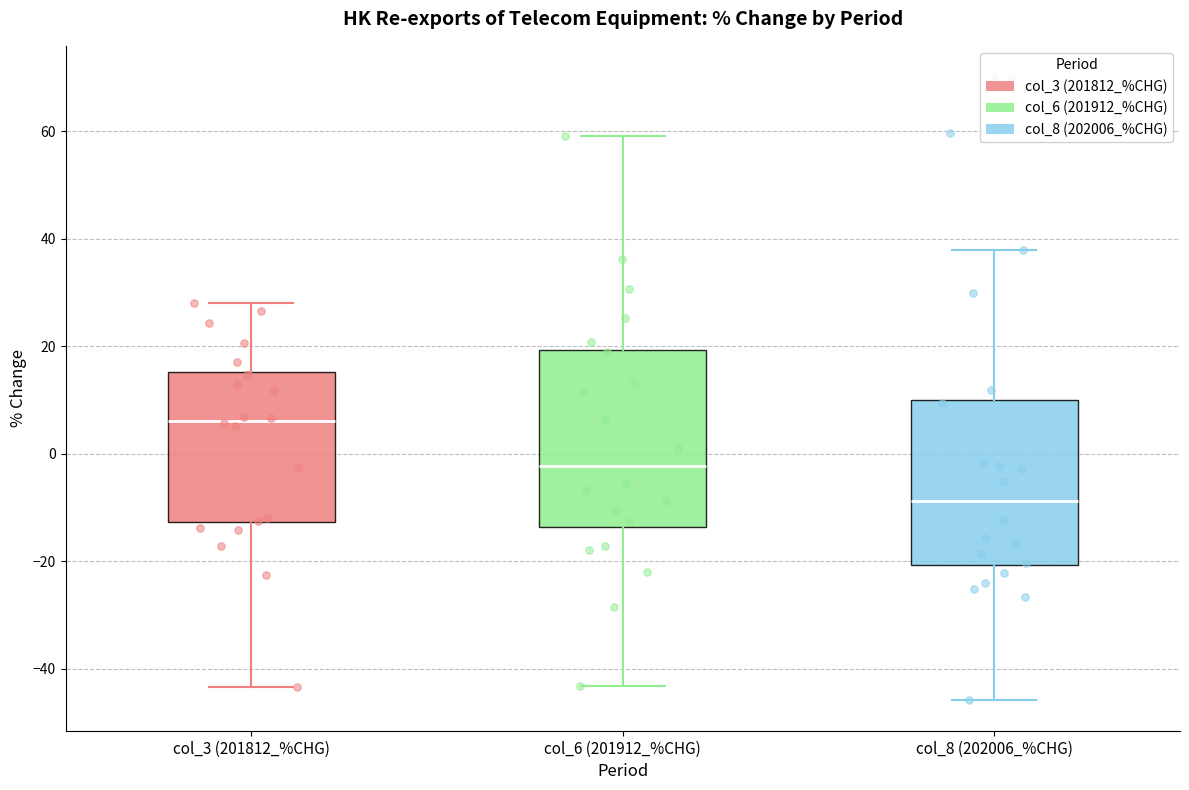

Which box has the lowest median line?

col_8 (202006_%CHG)